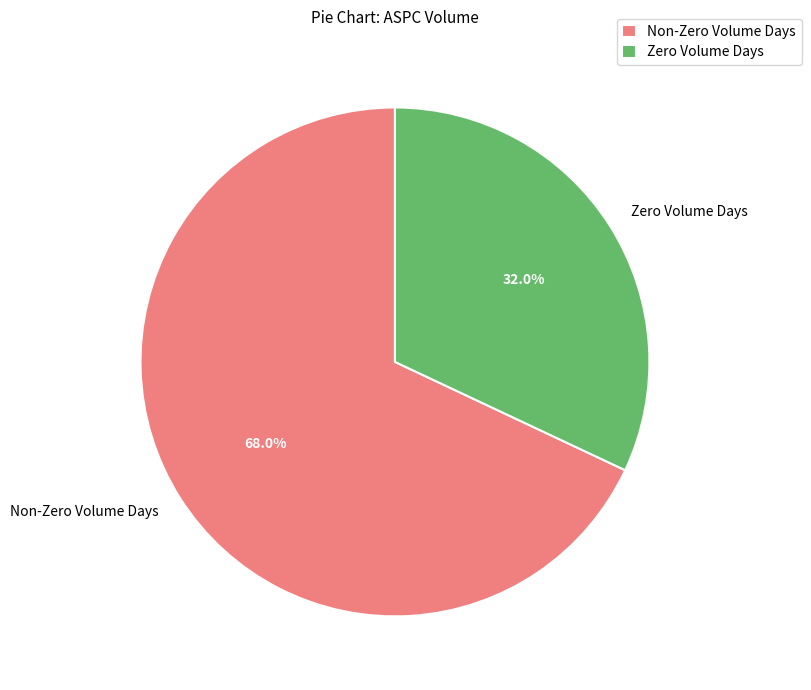

What is the largest slice in the pie chart?

Non-Zero Volume Days